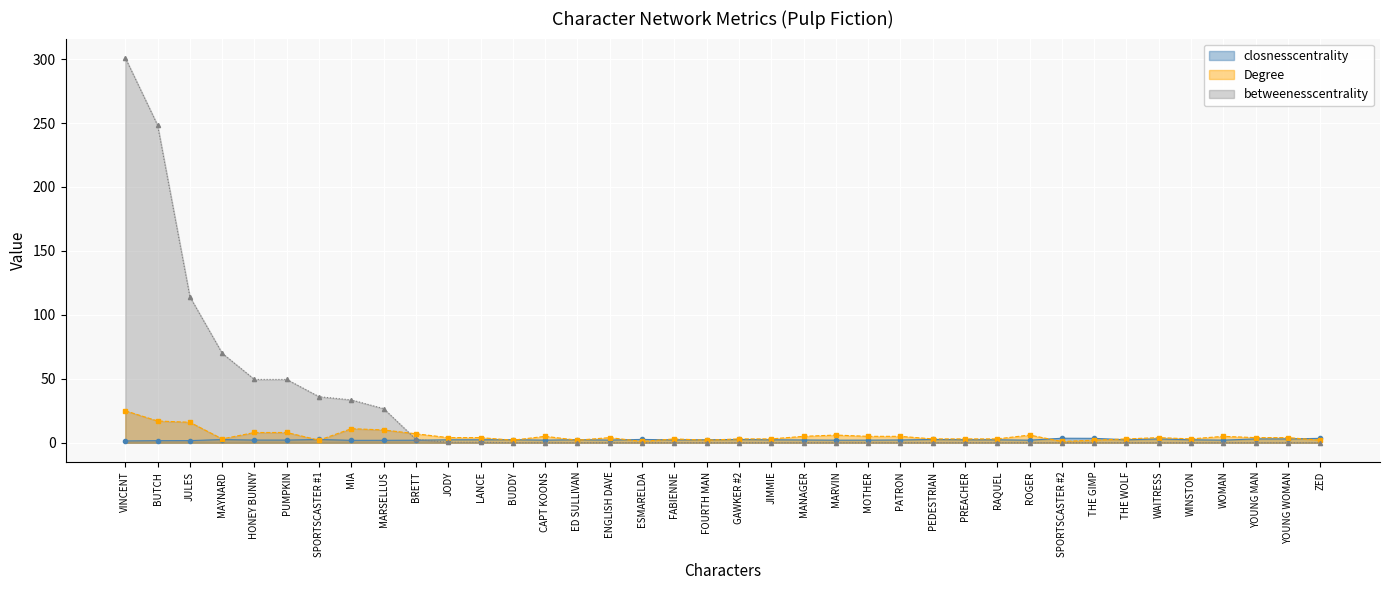

What is the sum of all closnesscentrality values?

88.4